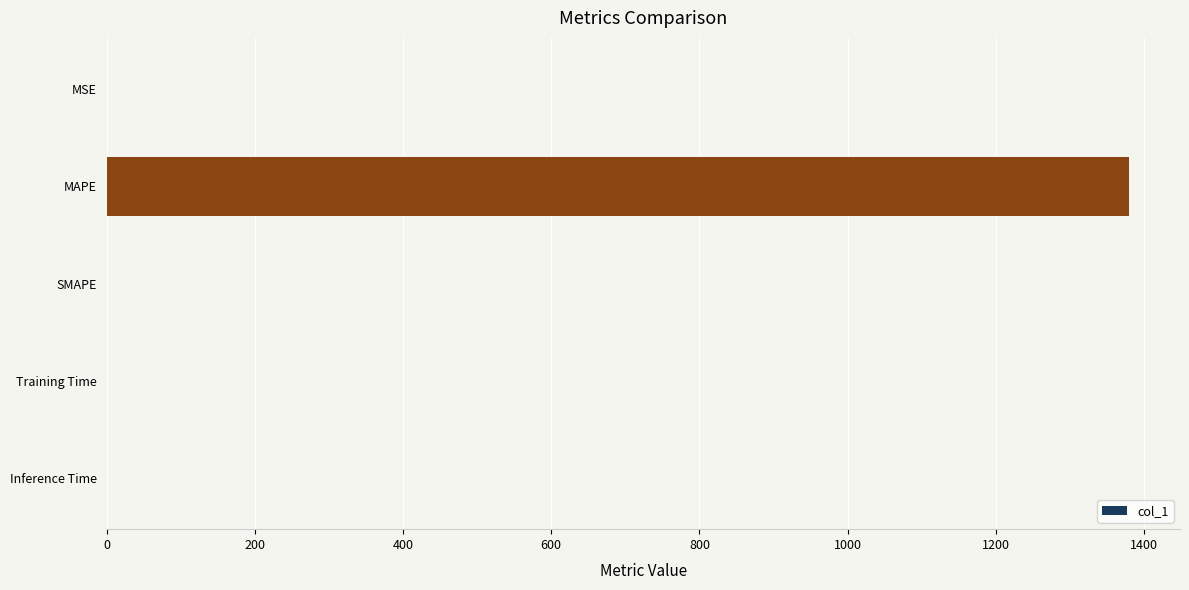

What is the change in value from MAPE to SMAPE?

-1379.7